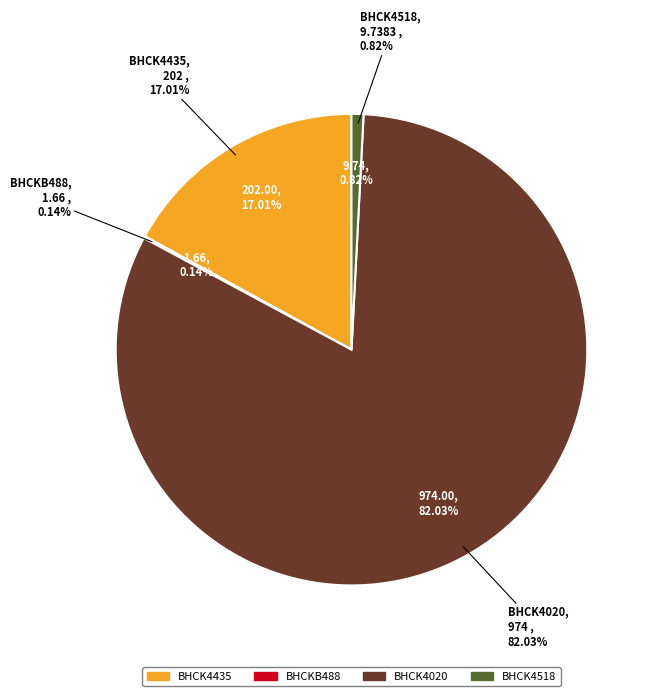

Which category has the smallest portion of the pie?

BHCKB488